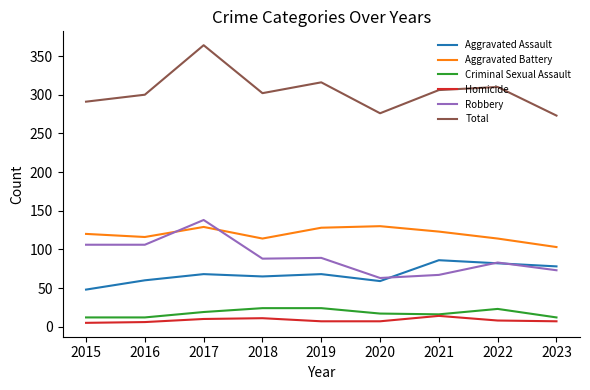

True or false: Aggravated Battery and Criminal Sexual Assault cross at least once.

False